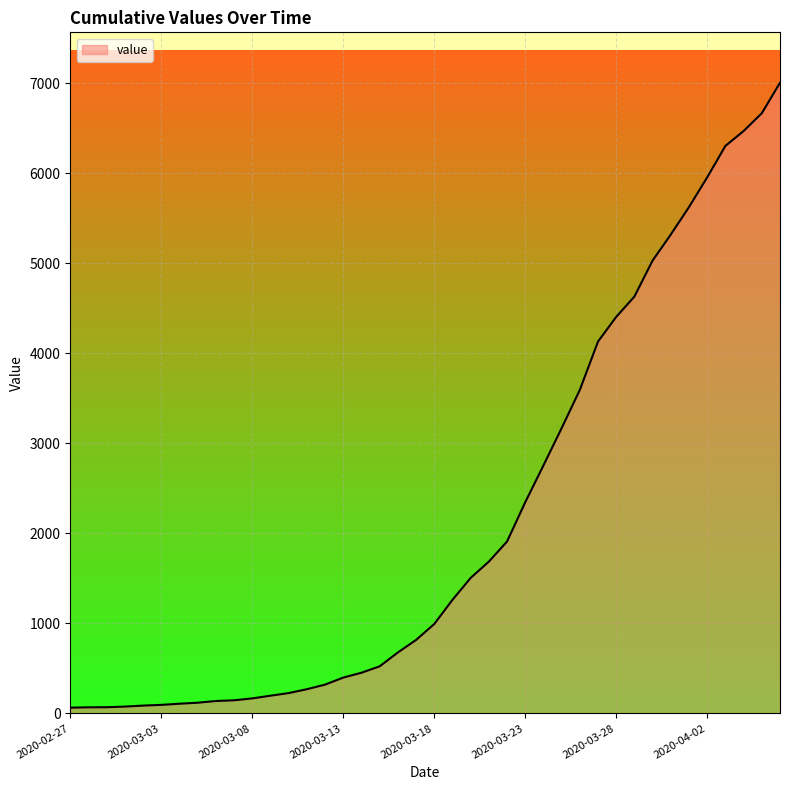

What is the greatest value displayed?

7004